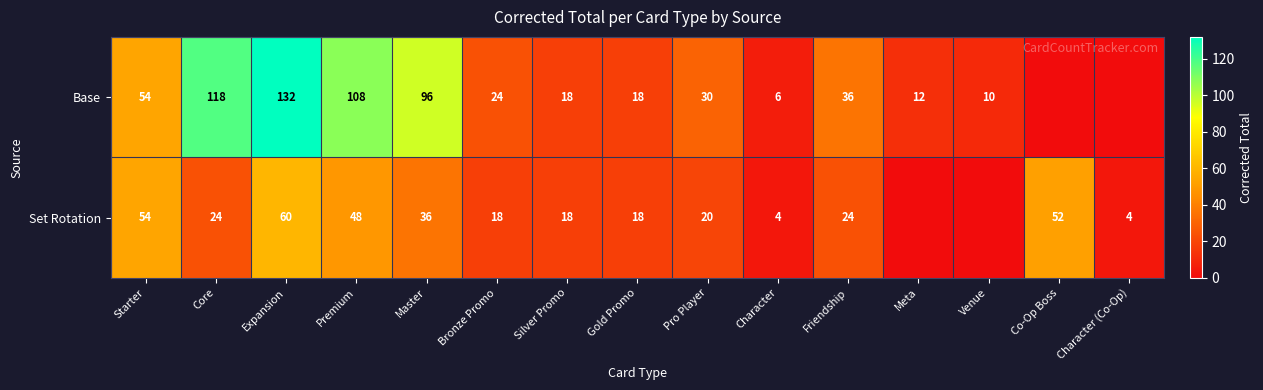

What is the spread (max minus min) of values at Premium?

60